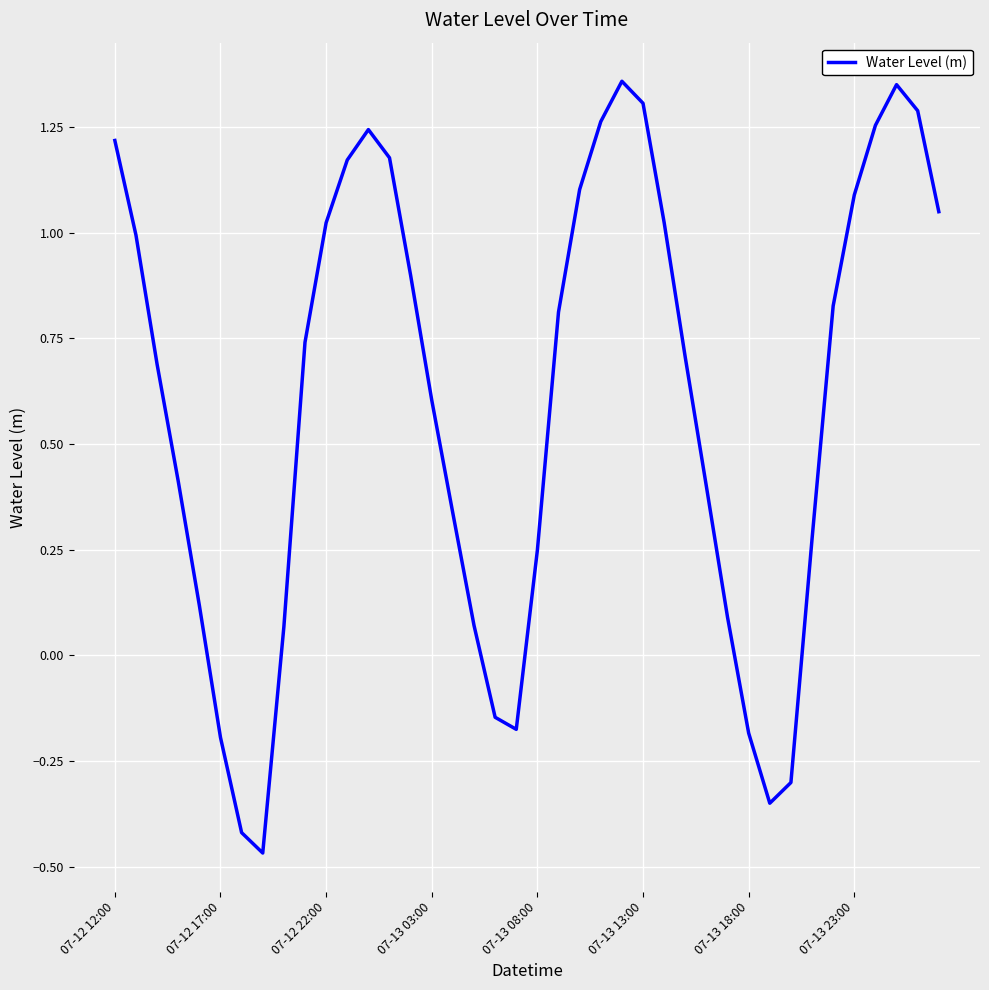

Does the chart have visible grid lines?

Yes